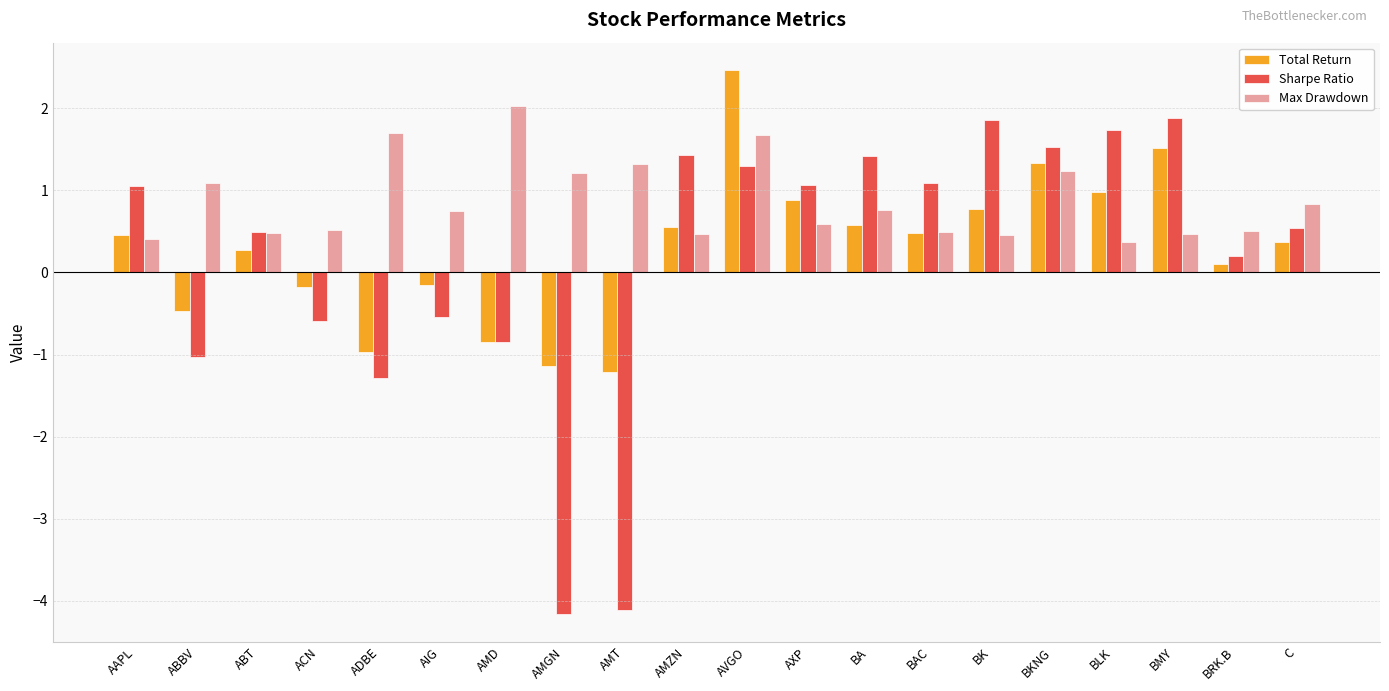

The value of Total Return at BLK is 1.6. True or false?

False